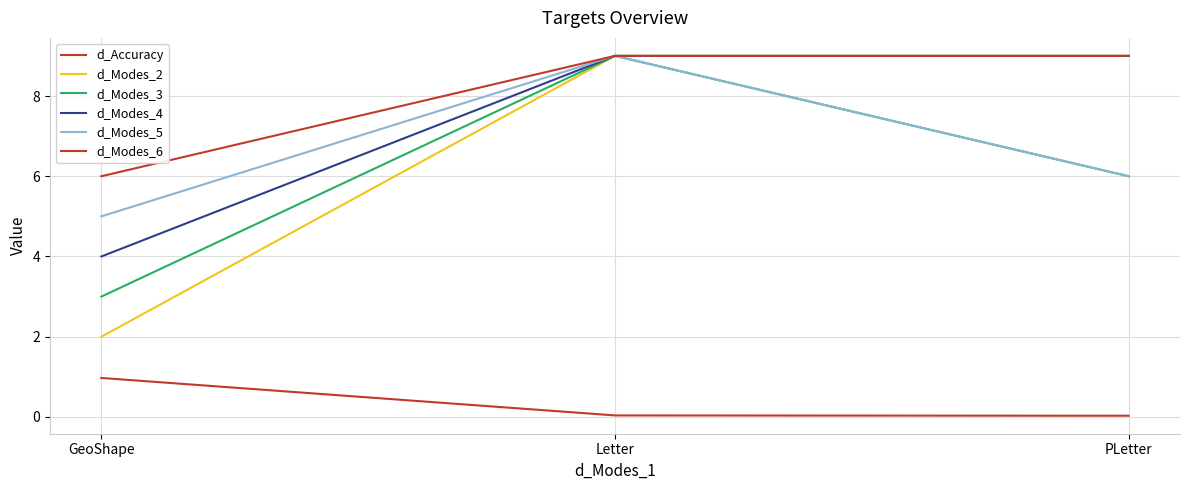

How many d_Modes_6 values are between 6 and 9?

3